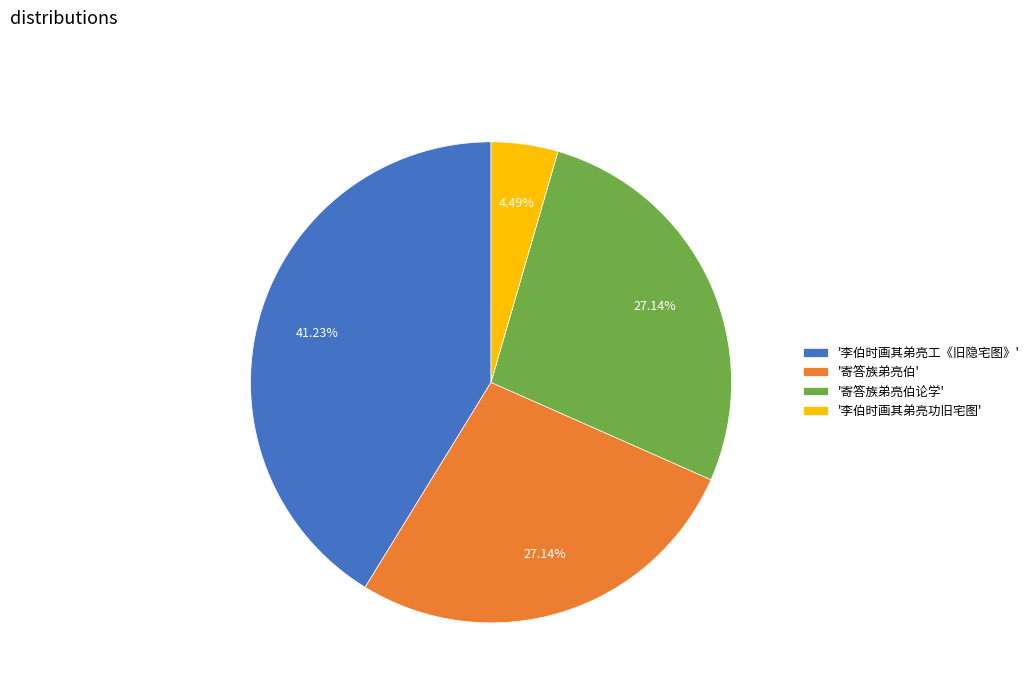

Combined, do '寄答族弟亮伯' and '李伯时画其弟亮工《旧隐宅图》' account for over 50%?

Yes